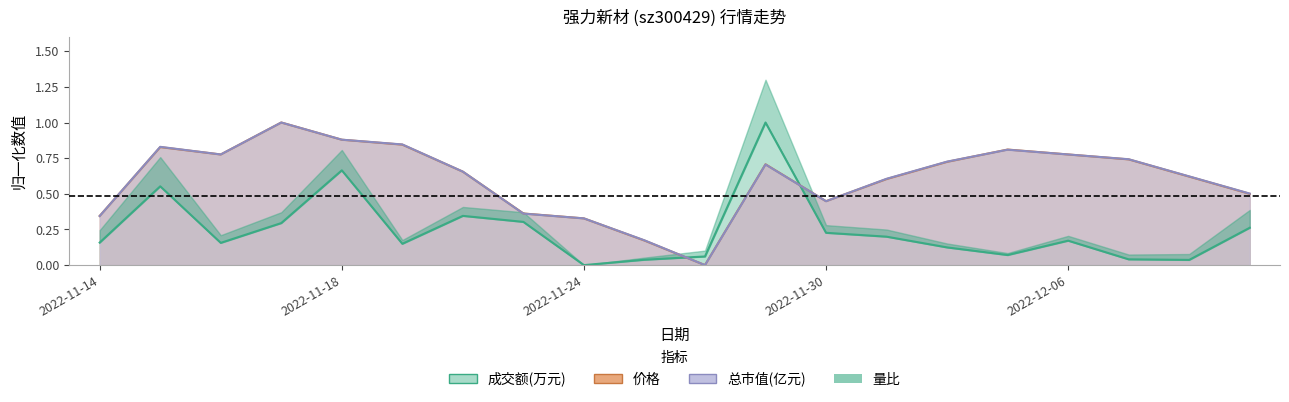

List the labels in order of 价格 value, largest first.

2022-11-17, 2022-11-18, 2022-11-21, 2022-11-15, 2022-12-05, 2022-11-16, 2022-12-06, 2022-12-07, 2022-12-02, 2022-11-29, 2022-11-22, 2022-12-08, 2022-12-01, 2022-12-09, 2022-11-30, 2022-11-23, 2022-11-14, 2022-11-24, 2022-11-25, 2022-11-28